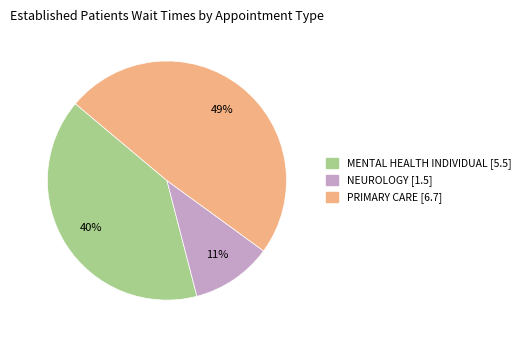

How many segments does this pie chart have?

3